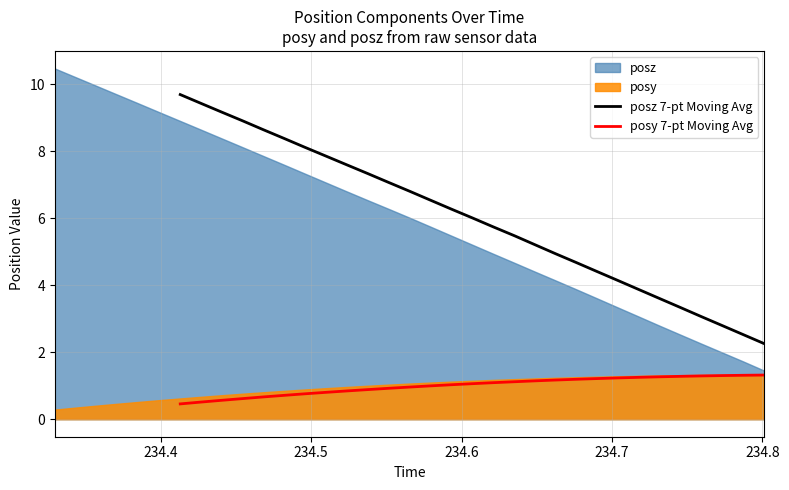

True or false: posy 7-pt Moving Avg and posz 7-pt Moving Avg intersect in this chart.

False